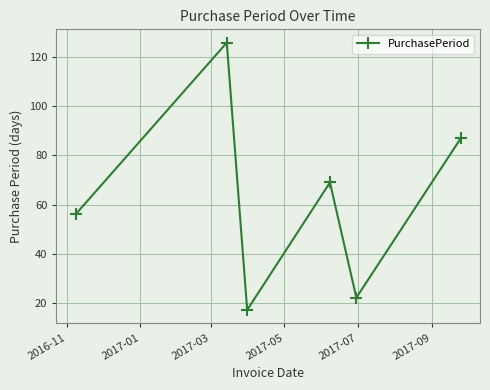

What is the difference between the second highest and minimum values?

70